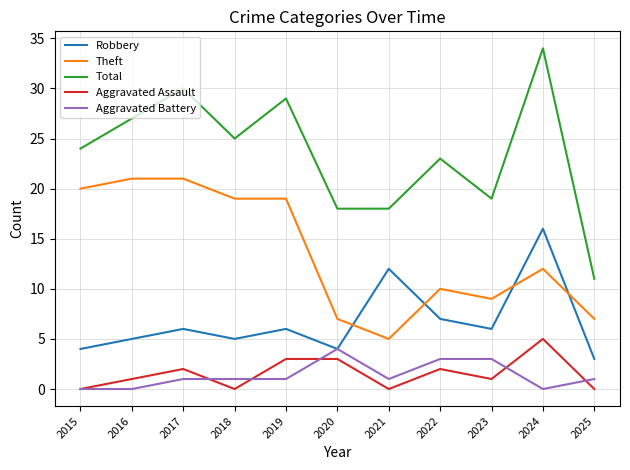

What is the total value across all series at 2018?

50